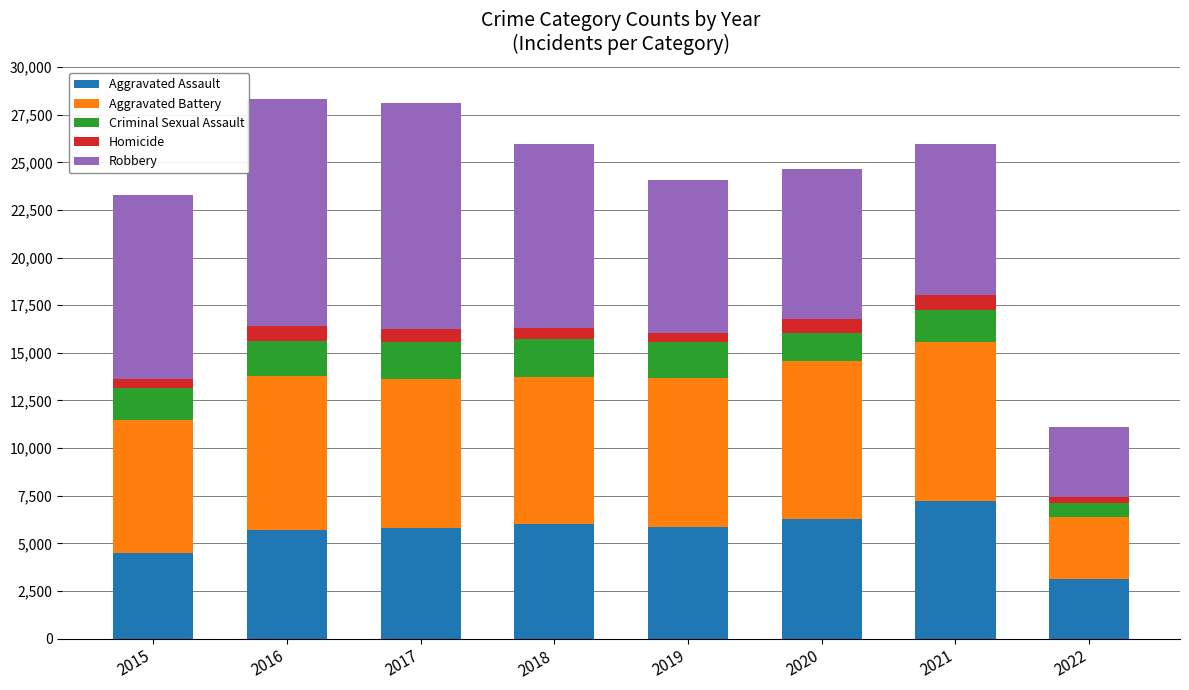

What is the sum of all Aggravated Assault values?

44470